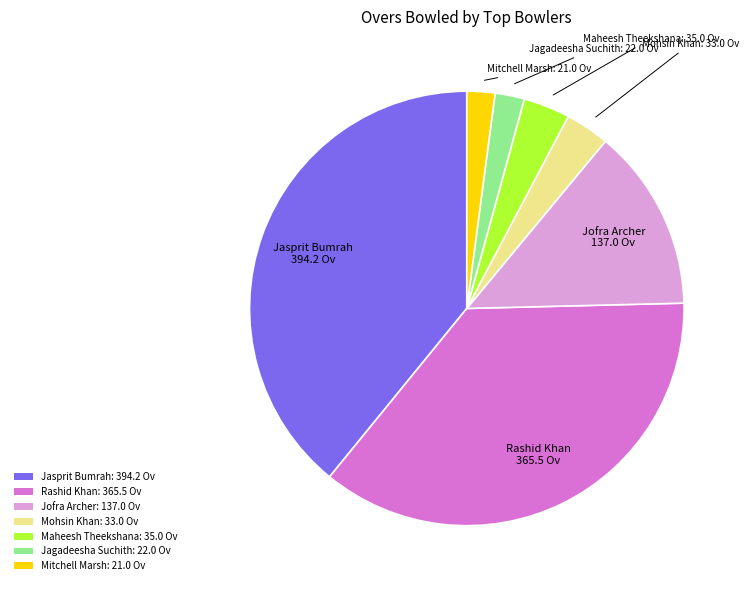

Is it true that Jasprit Bumrah is 44% of the pie?

False